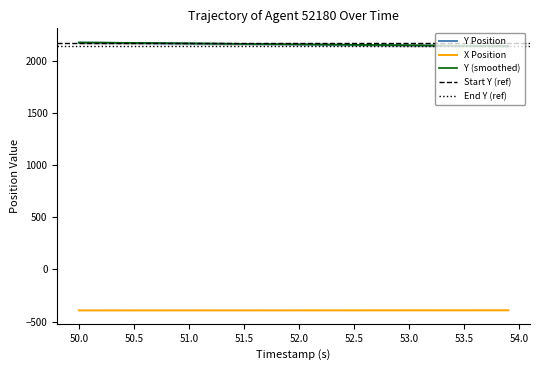

What is the maximum value for X Position?

-391.7